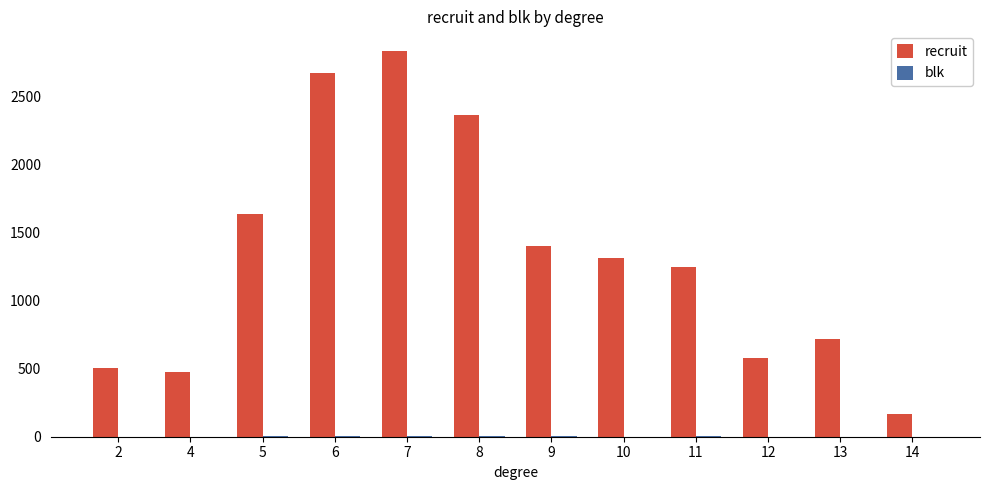

The recruit series shows 474 at 4. True or false?

True